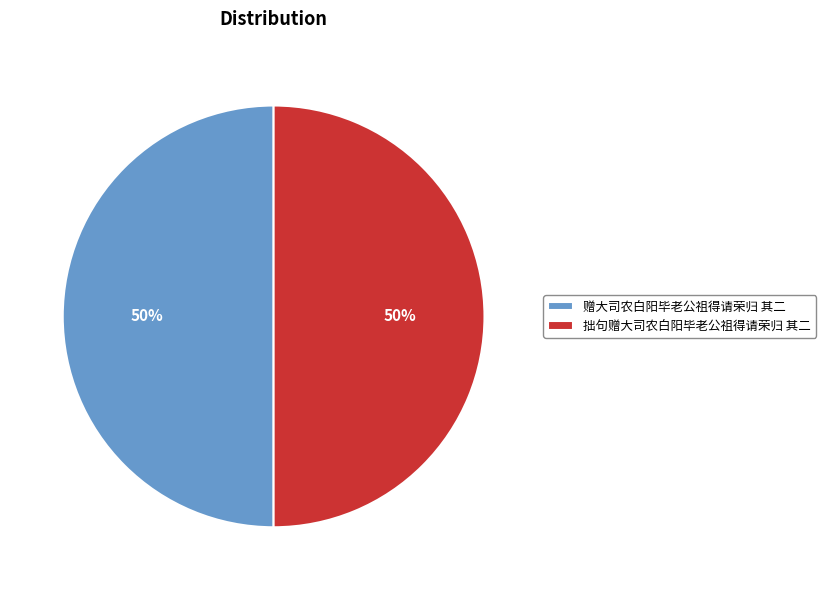

To the nearest percent, what portion does 拙句赠大司农白阳毕老公祖得请荣归 其二 represent?

50%